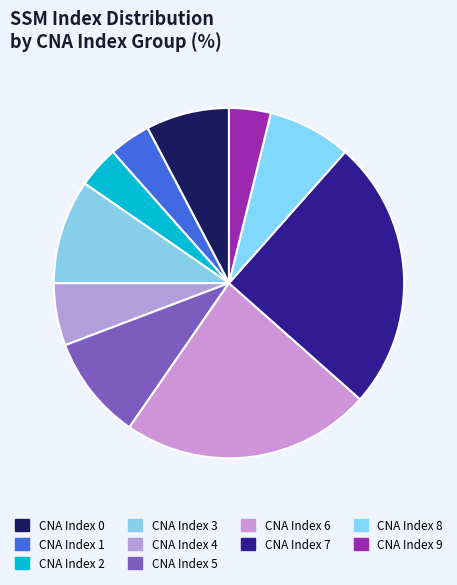

Count the number of slices in the pie.

10